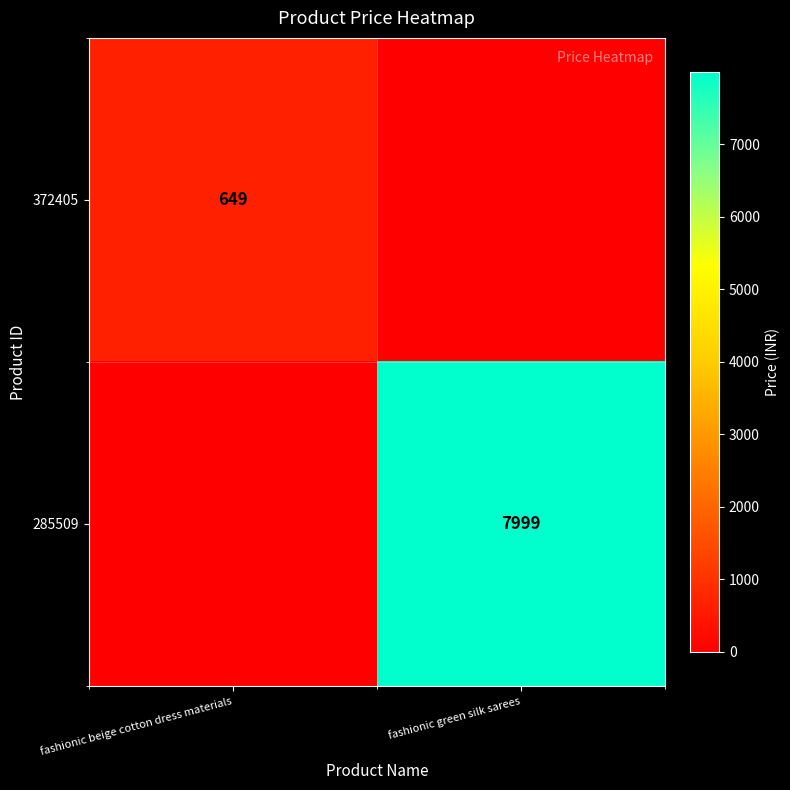

What is the total value across all series at fashionic green silk sarees?

7999